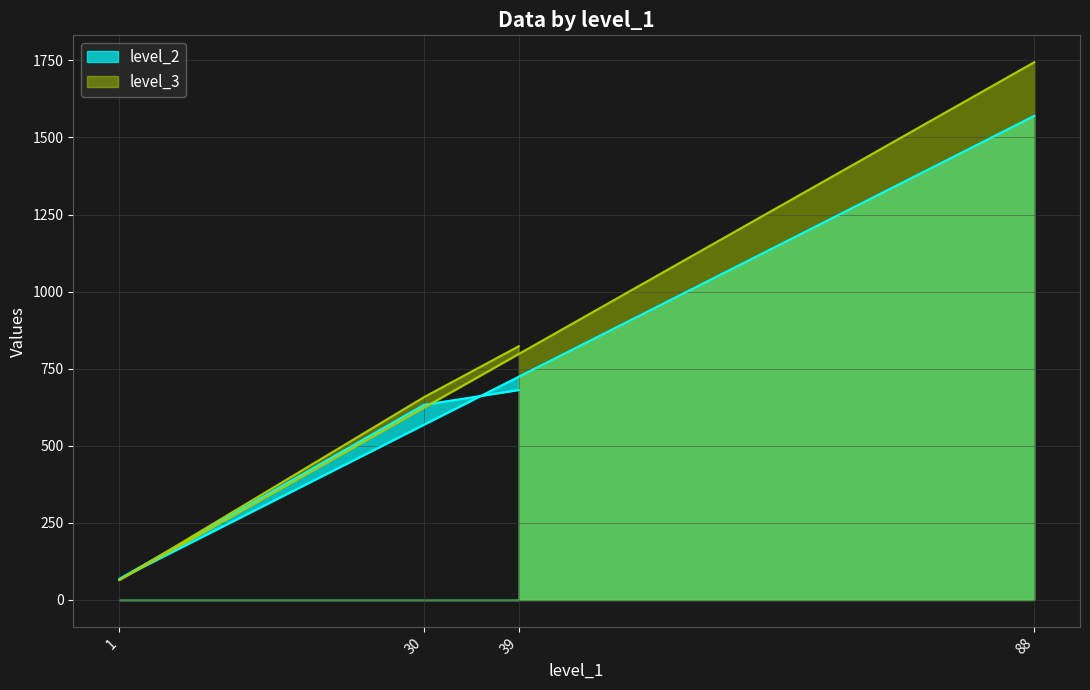

How many intersections are there between level_2 and level_3?

2